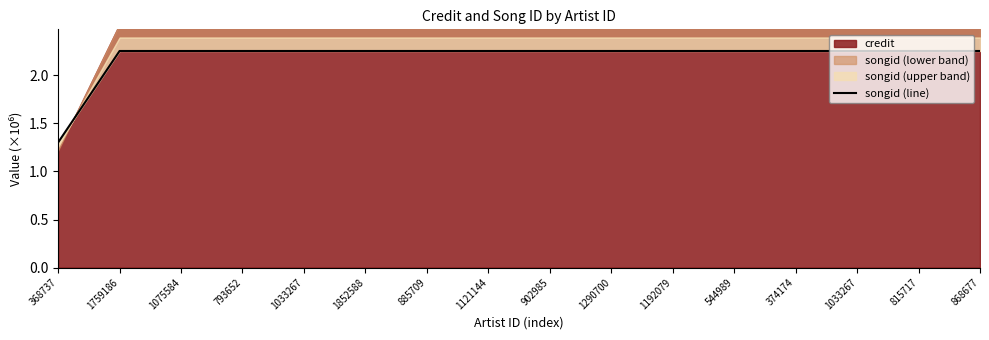

Reading left to right, transcribe all the data shown in this chart.

1.3	2.3	2.3	2.3	2.3	2.3	2.3	2.3	2.3	2.3	2.3	2.3	2.3	2.3	2.3	2.3